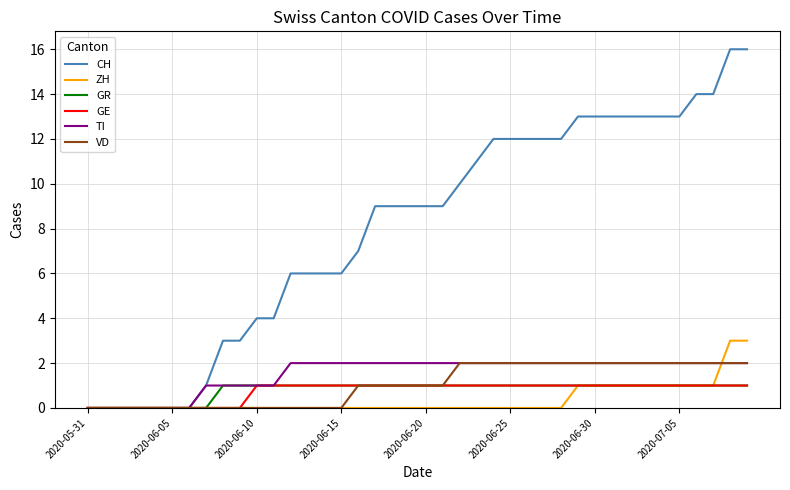

Which series has the largest total across all categories?

CH